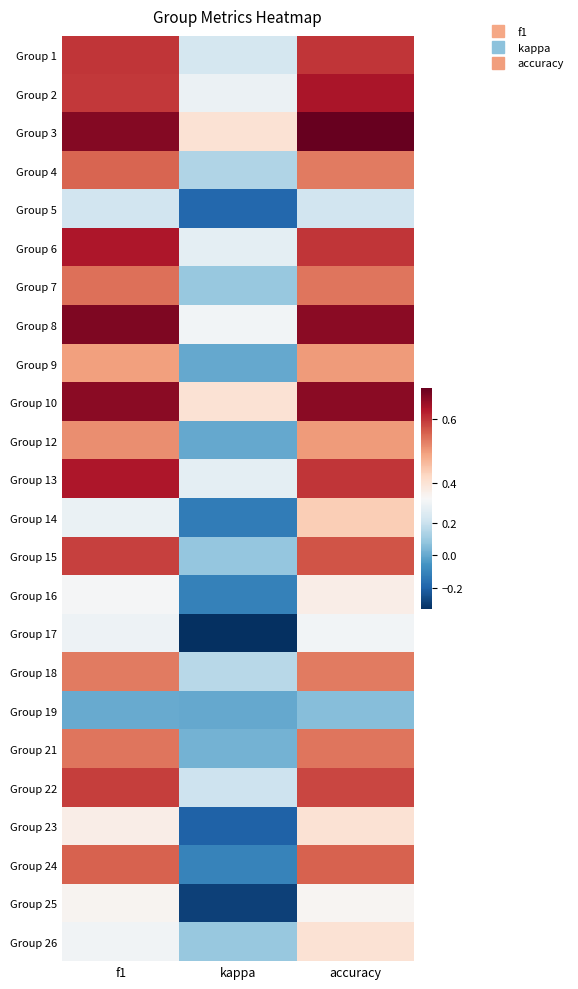

At f1, list the series in order from smallest to largest.

Group 19, Group 5, Group 14, Group 17, Group 26, Group 16, Group 25, Group 23, Group 9, Group 12, Group 18, Group 21, Group 7, Group 4, Group 24, Group 15, Group 22, Group 2, Group 1, Group 6, Group 13, Group 10, Group 3, Group 8